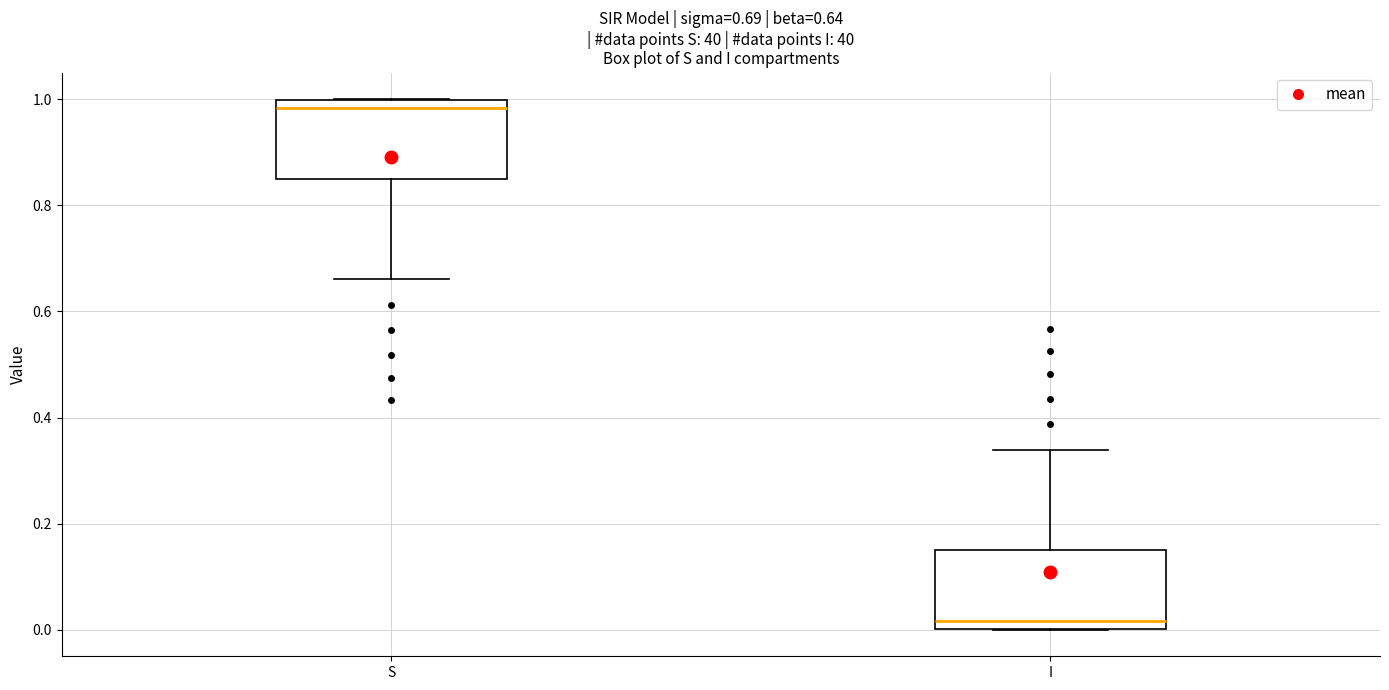

Which box's median line is the highest?

S